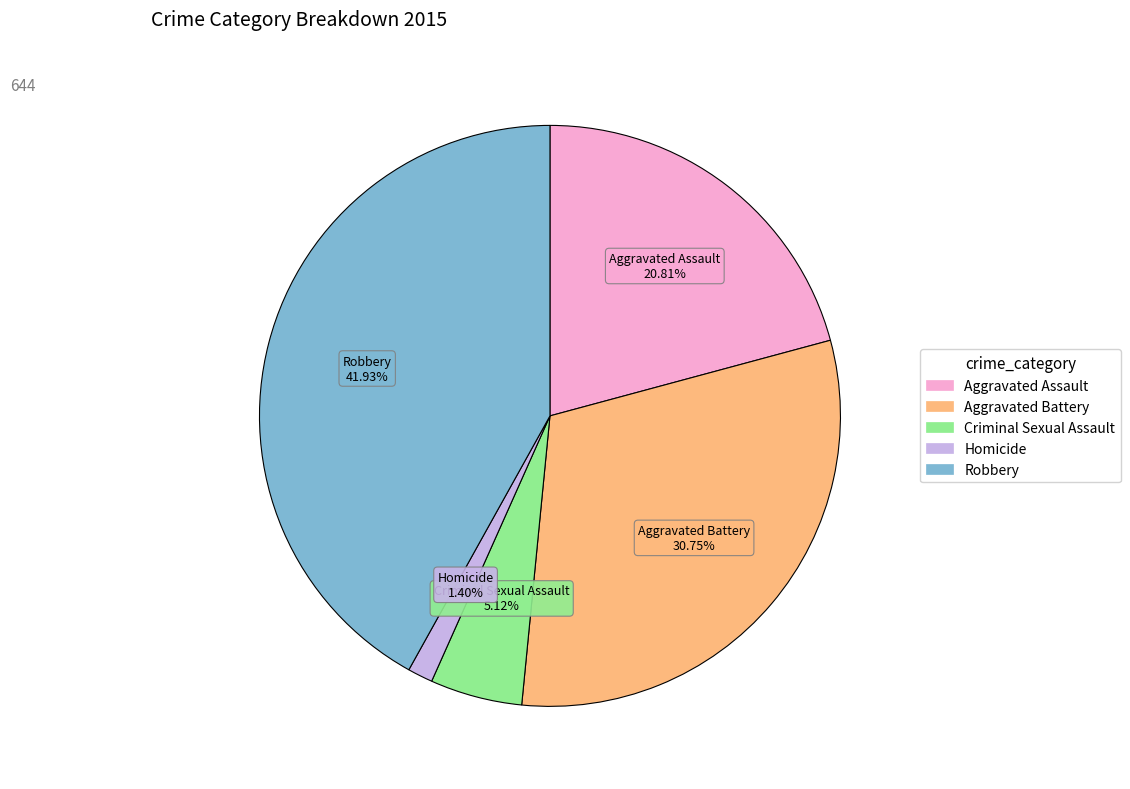

Is it true that Robbery is 48% of the pie?

False